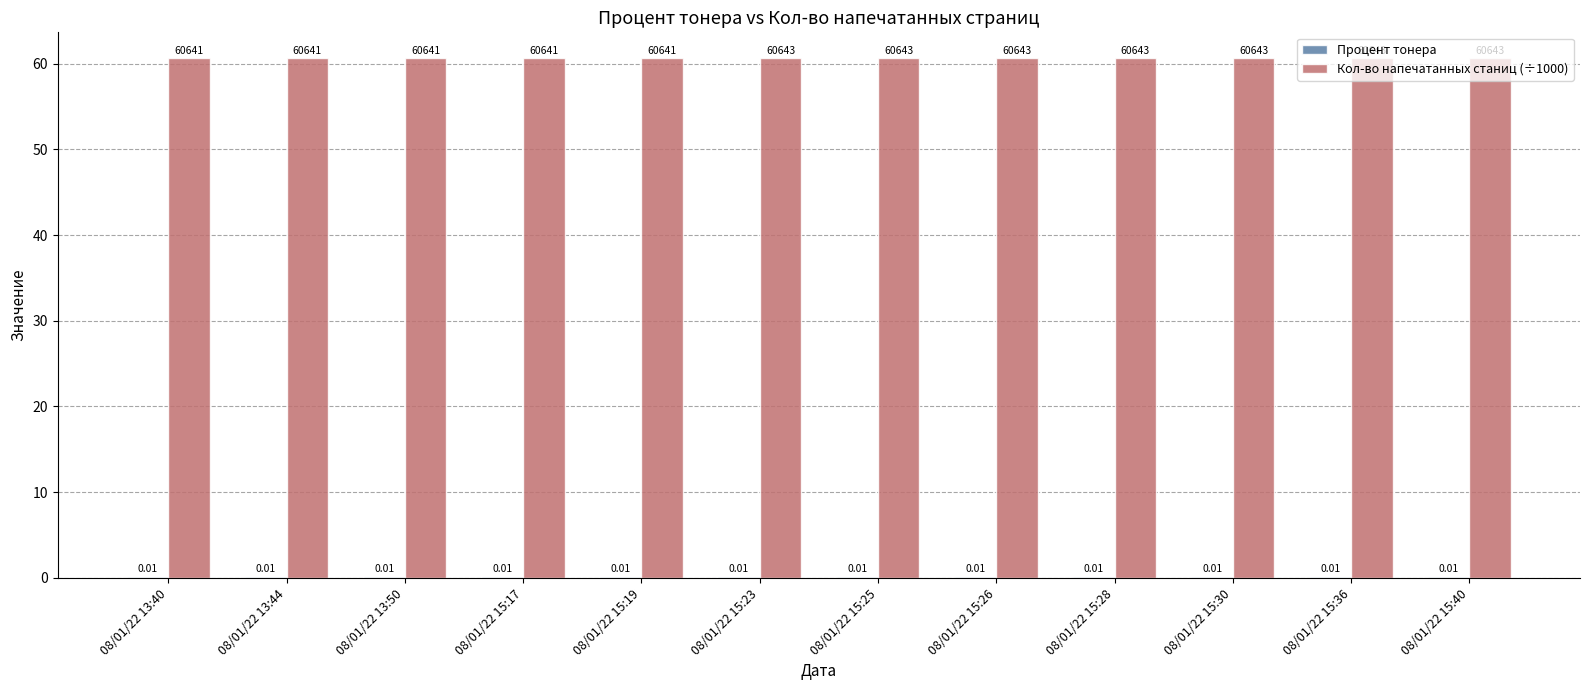

Are the bars grouped side by side (vs. stacked)?

Yes